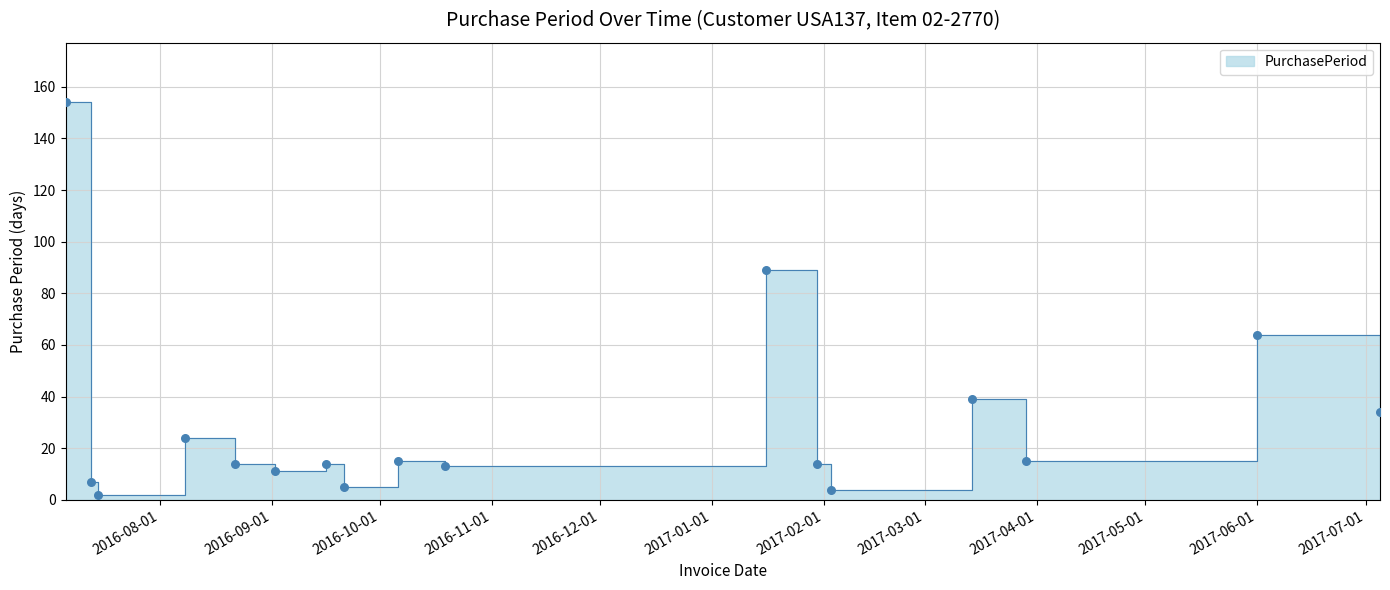

What is the ratio of the value at 2016-10-19 to the value at 2017-01-16?

0.1